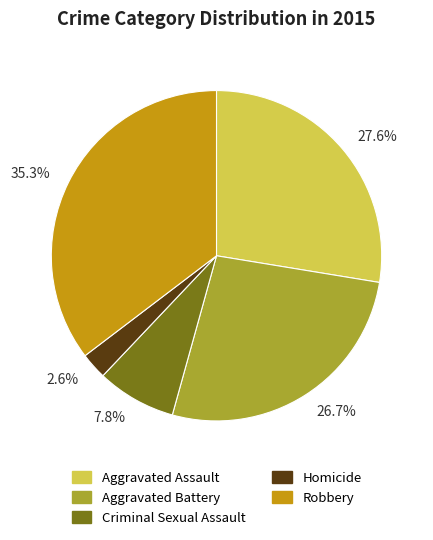

What percentage is NOT represented by 27.6%?

72.4%